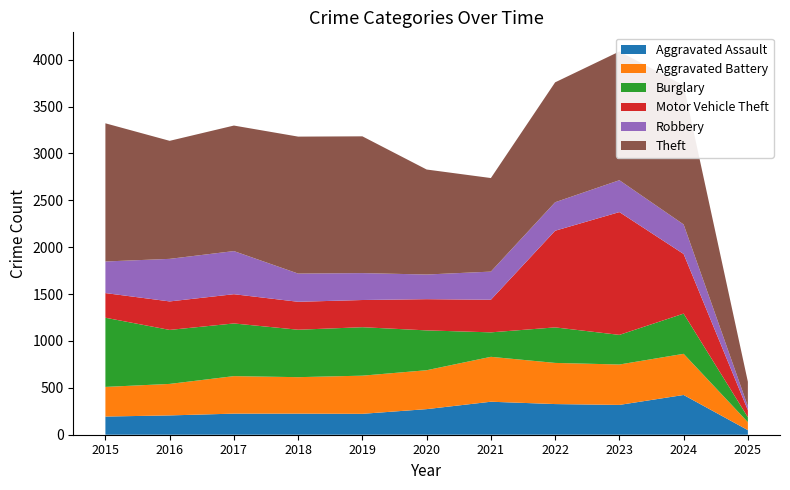

Reading left to right, what are all the values shown in this chart?

Aggravated Assault: 194	206	225	225	223	273	352	327	318	424	49
Aggravated Battery: 316	336	400	389	407	415	479	439	431	439	85
Burglary: 738	576	562	506	517	425	261	379	316	429	53
Motor Vehicle Theft: 263	304	312	298	290	333	348	1031	1310	636	75
Robbery: 337	454	460	301	287	263	300	304	340	315	41
Theft: 1474	1259	1339	1461	1459	1120	998	1279	1373	1484	262